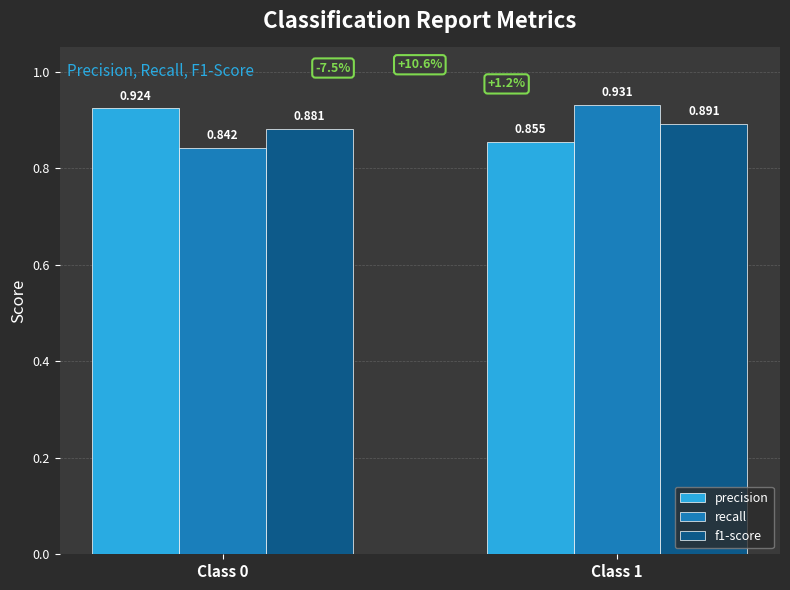

Is the value of recall at Class 0 greater than the value of precision at Class 1?

No